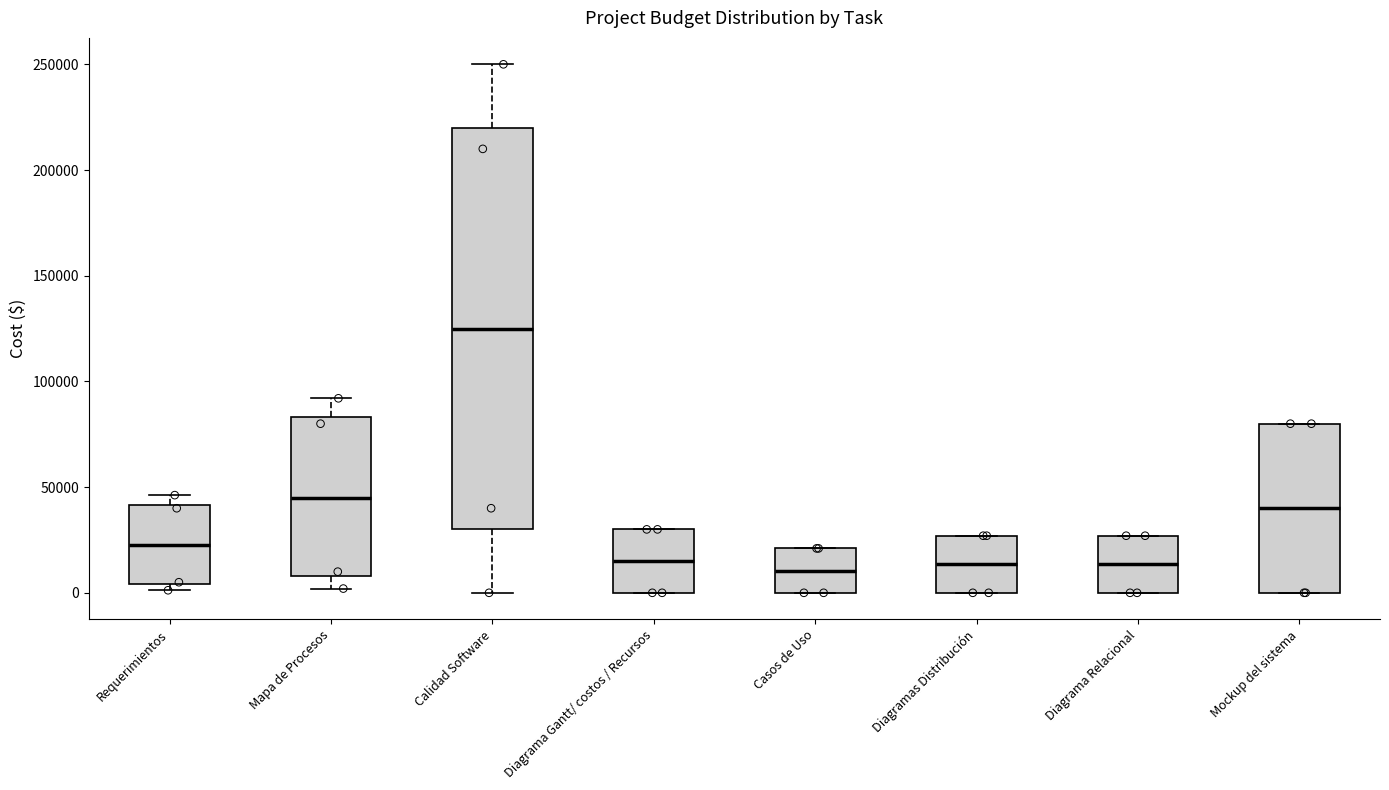

Reading left to right, transcribe this box plot: for each box, give where its median line is, the range the box spans, and where its two whiskers end, as read against the y-axis. The values are not printed on the chart, so give them approximately, as read against the axis.

Requerimientos: median 25000, box 5000 to 40000, whiskers 0 to 45000
Mapa de Procesos: median 45000, box 10000 to 85000, whiskers 0 to 90000
Calidad Software: median 125000, box 30000 to 220000, whiskers 0 to 250000
Diagrama Gantt/ costos / Recursos: median 15000, box 0 to 30000, whiskers 0 to 30000
Casos de Uso: median 10000, box 0 to 20000, whiskers 0 to 20000
Diagramas Distribución: median 15000, box 0 to 25000, whiskers 0 to 25000
Diagrama Relacional: median 15000, box 0 to 25000, whiskers 0 to 25000
Mockup del sistema: median 40000, box 0 to 80000, whiskers 0 to 80000